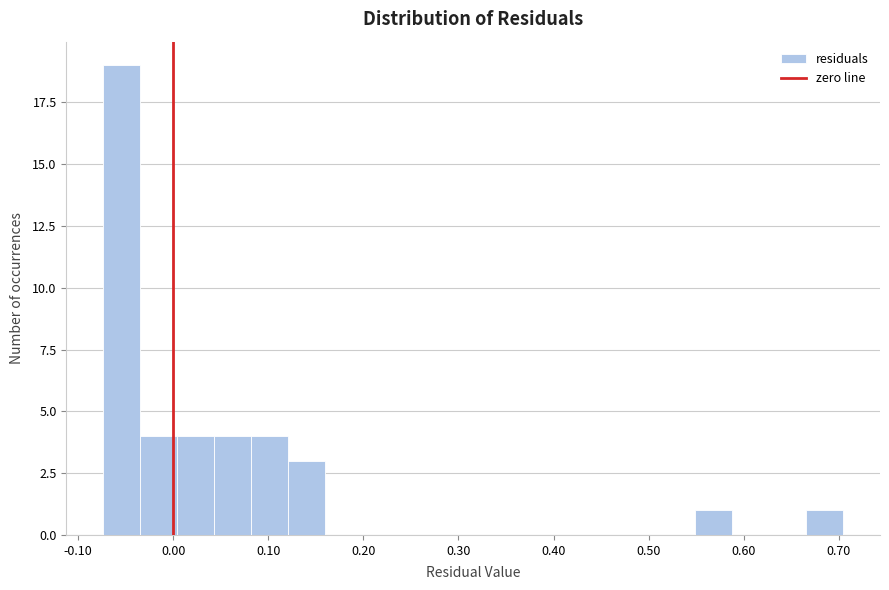

Read against the x-axis, roughly where is the centre of the tallest bar?

-0.05